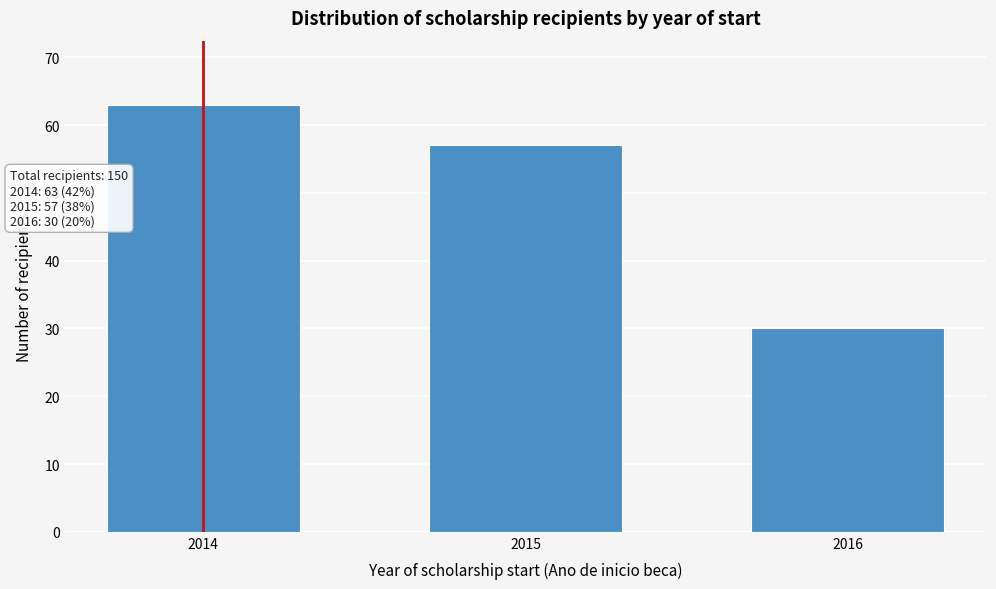

Reading right to left, what are all the values shown in this chart?

30	57	63